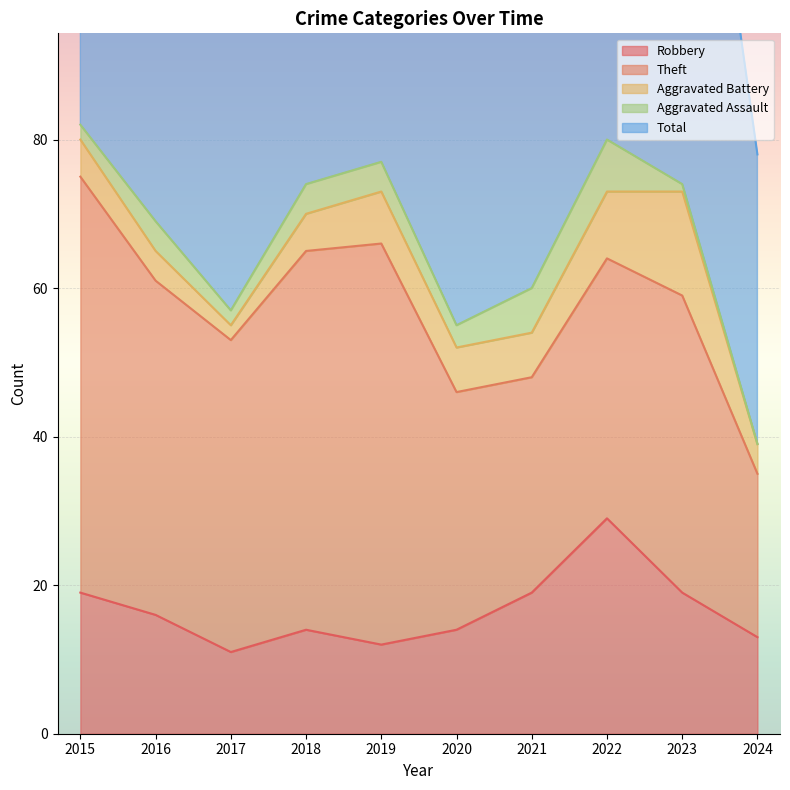

What is the difference between the maximum and minimum values in the Theft series?

34